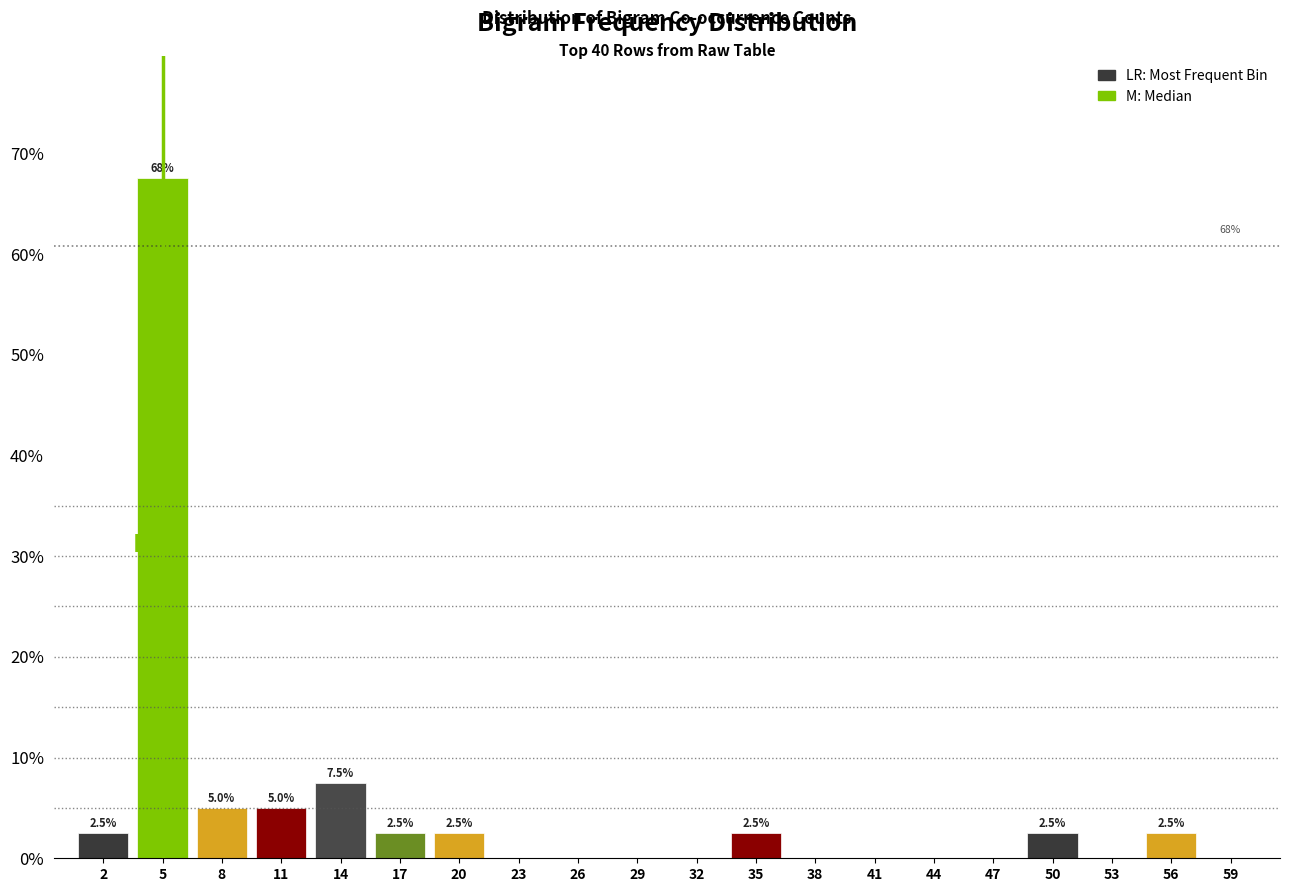

Which range on the x-axis has the tallest bar?

4 to 7